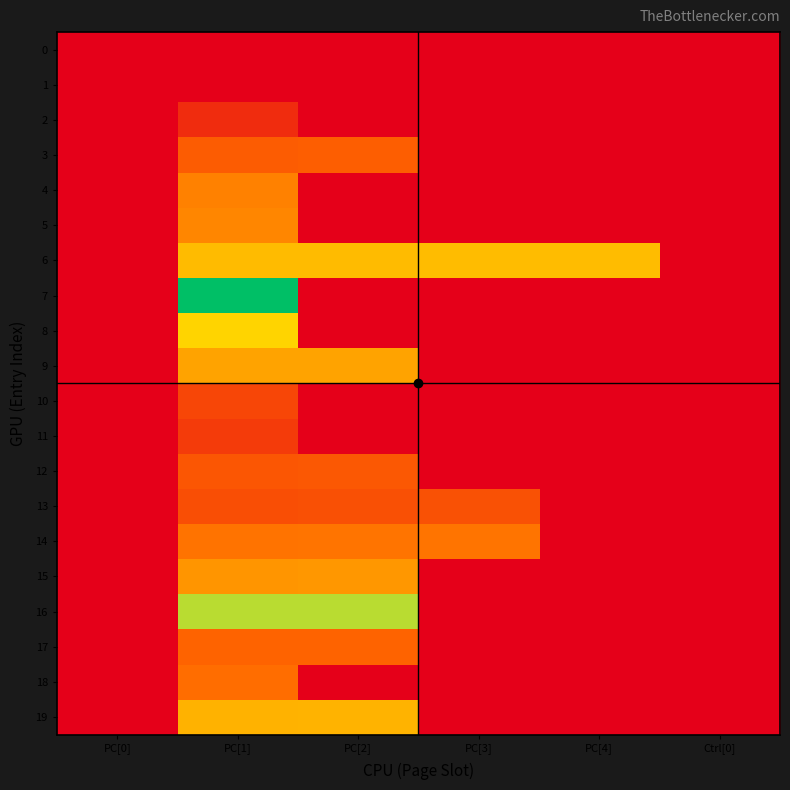

At Ctrl[0], list the series in order from largest to smallest.

0, 1, 2, 3, 4, 5, 6, 7, 8, 9, 10, 11, 12, 13, 14, 15, 16, 17, 18, 19